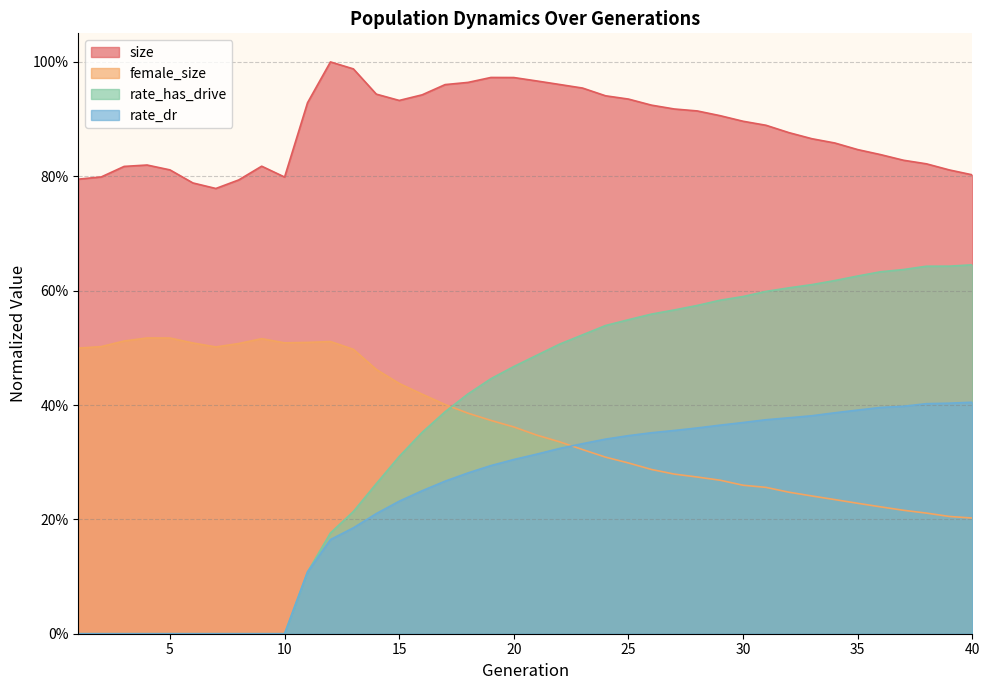

How many lines are shown in the chart?

4